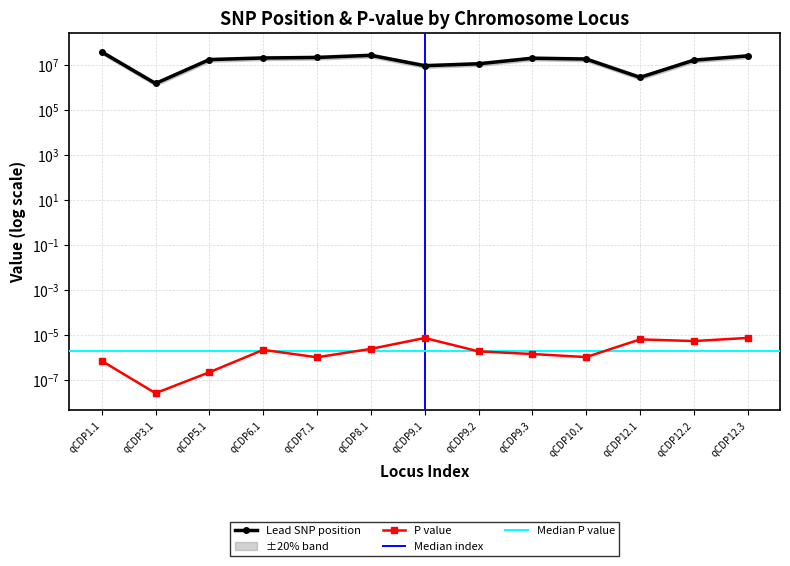

How many lines are shown in the chart?

2